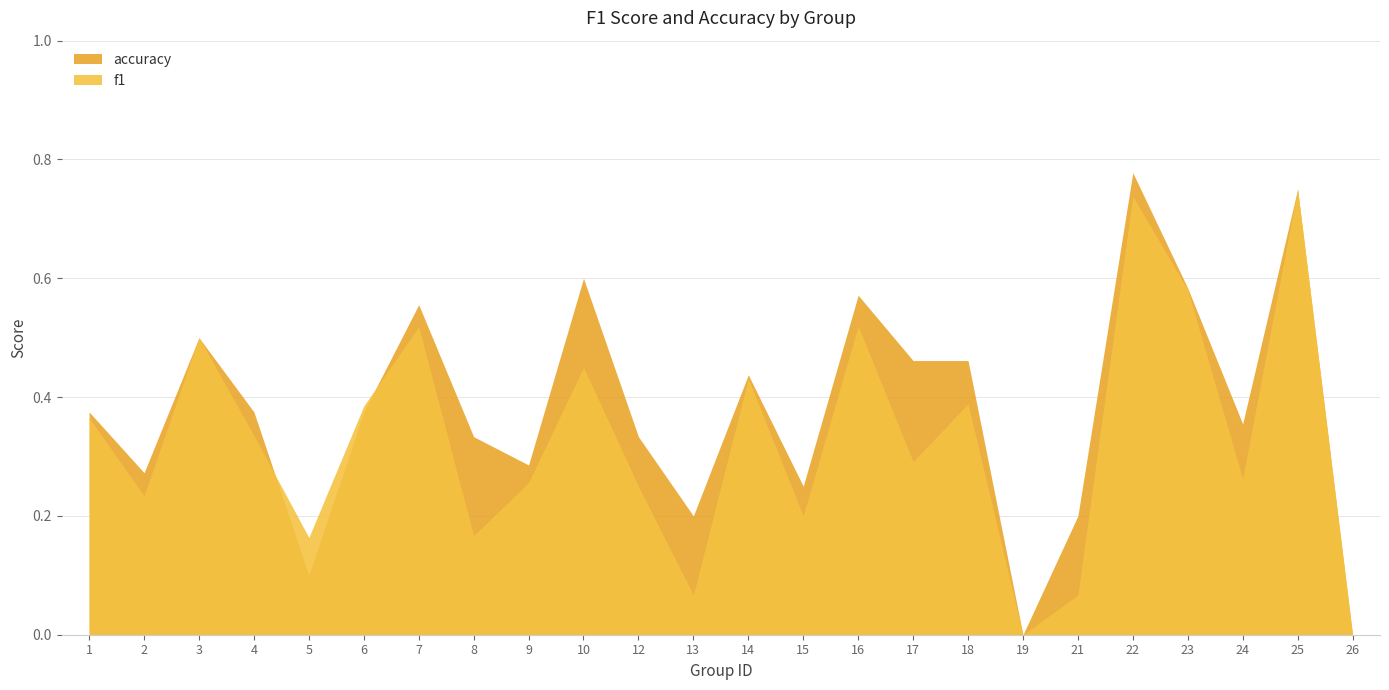

List the series in order of their overall mean, lowest first.

f1, accuracy